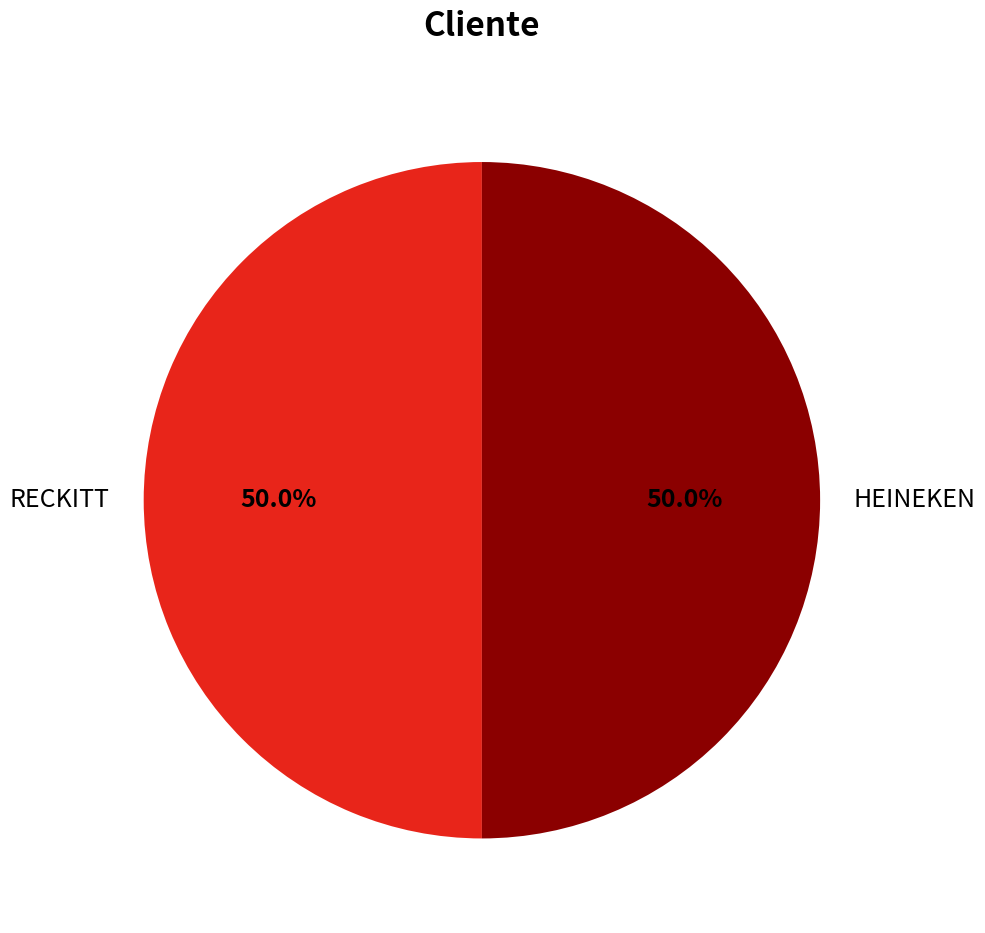

How many segments does this pie chart have?

2